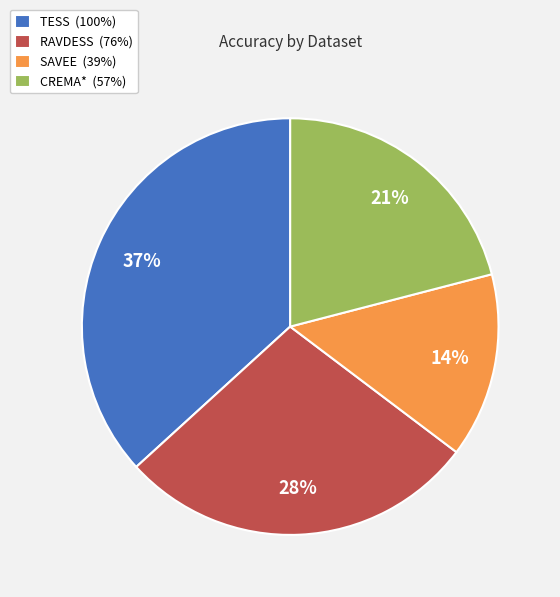

True or false: TESS accounts for 22% of the total.

False